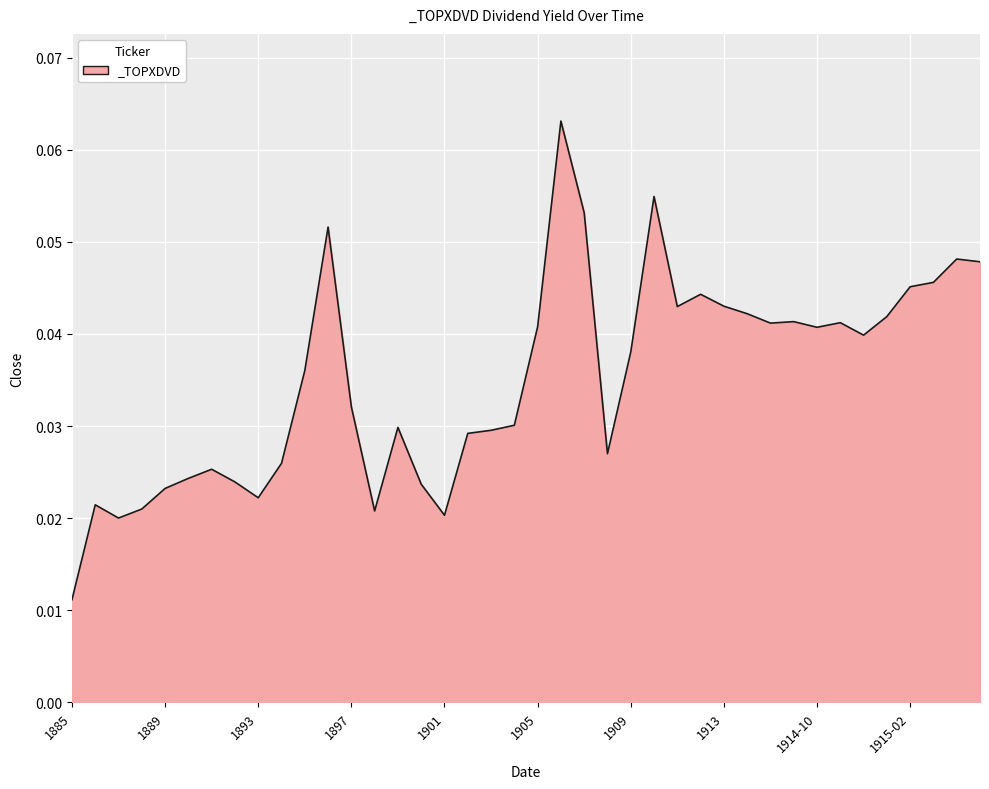

What is the label of the 33rd point from the left?

1914-10